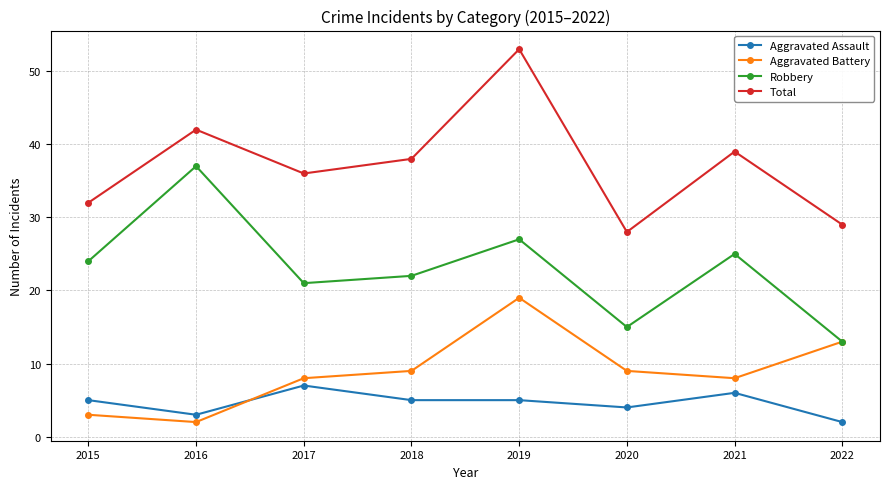

True or false: Total and Robbery cross at least once.

False